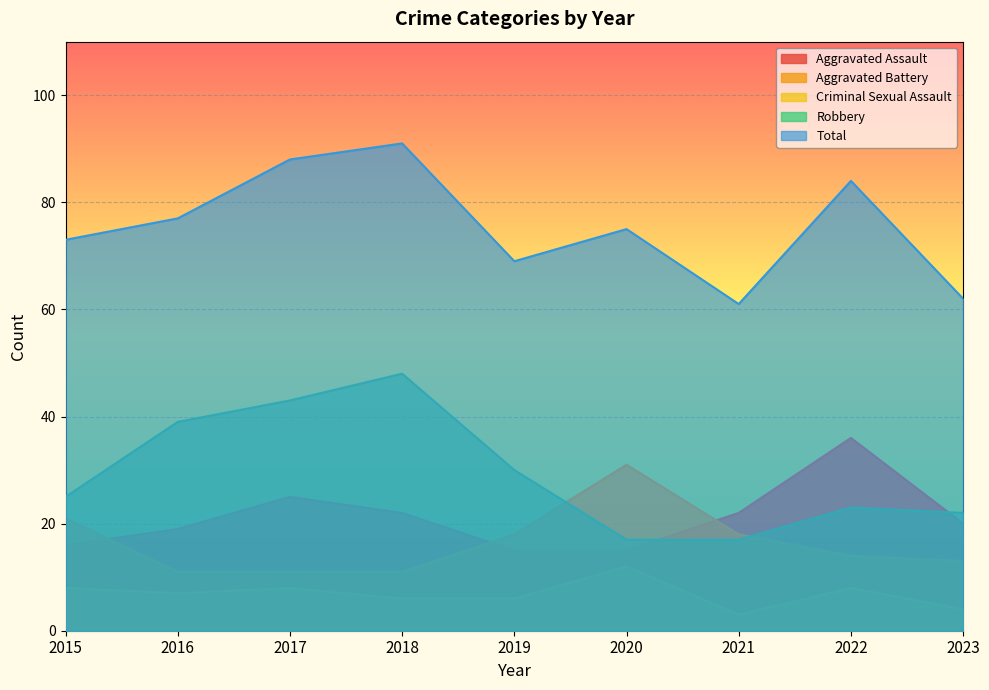

What is the spread (max minus min) of values at 2018?

85